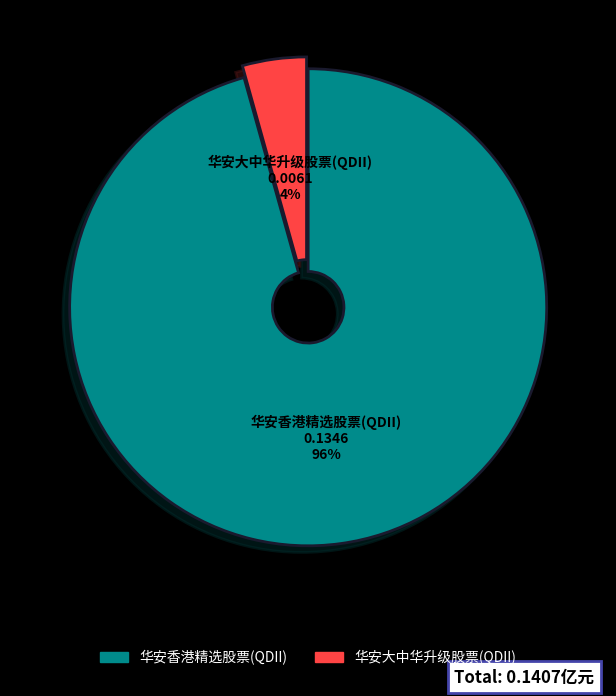

How many segments does this pie chart have?

2